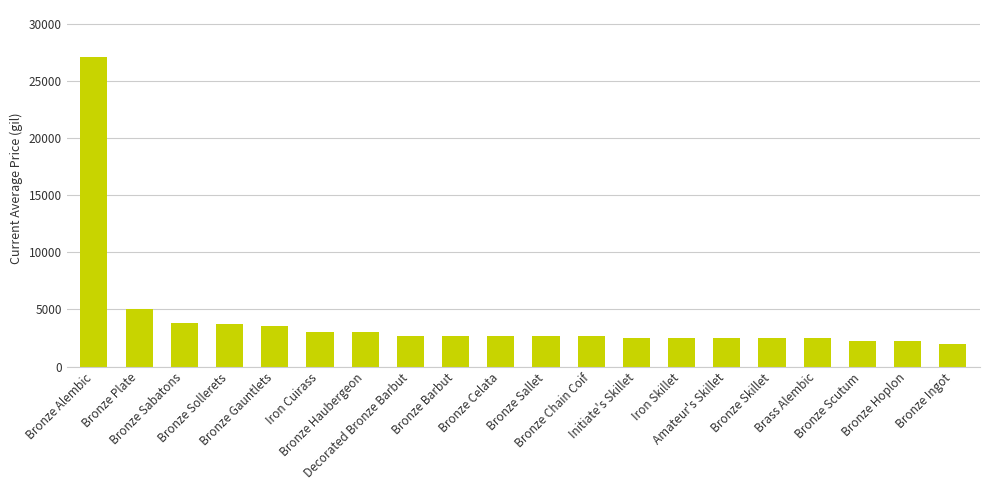

What is the maximum value shown in the chart?

27125